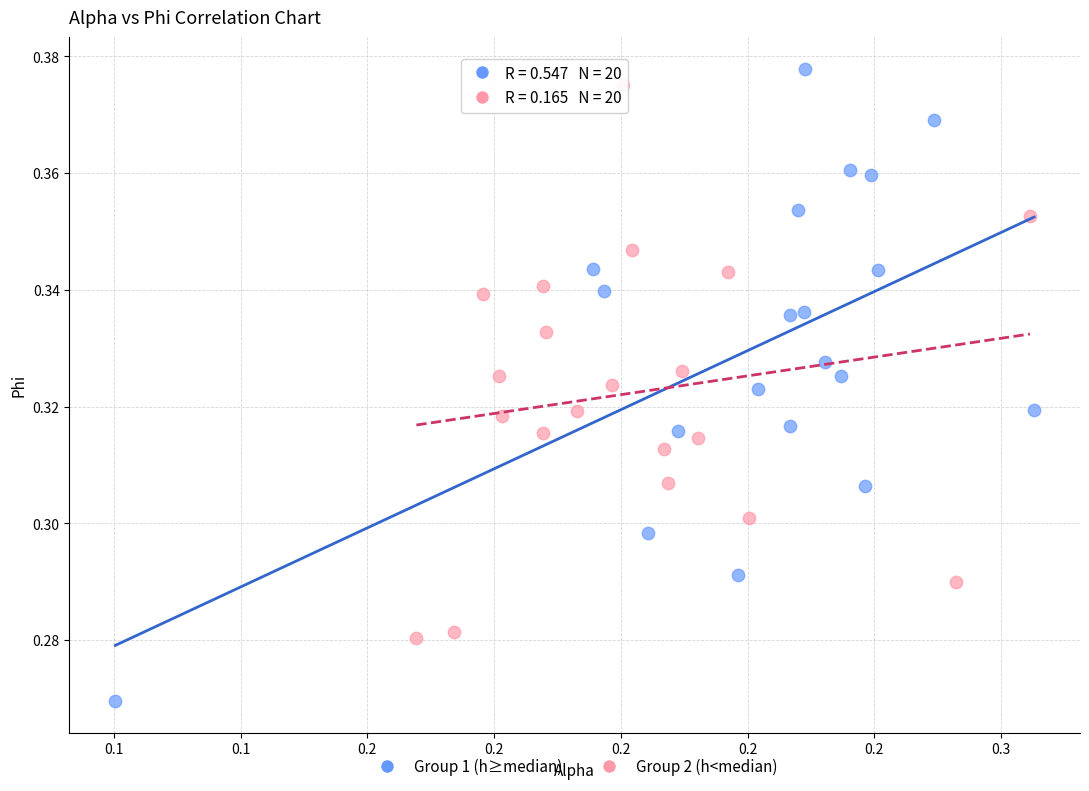

Which series contains the highest Y value?

Group 1 (h≥median)